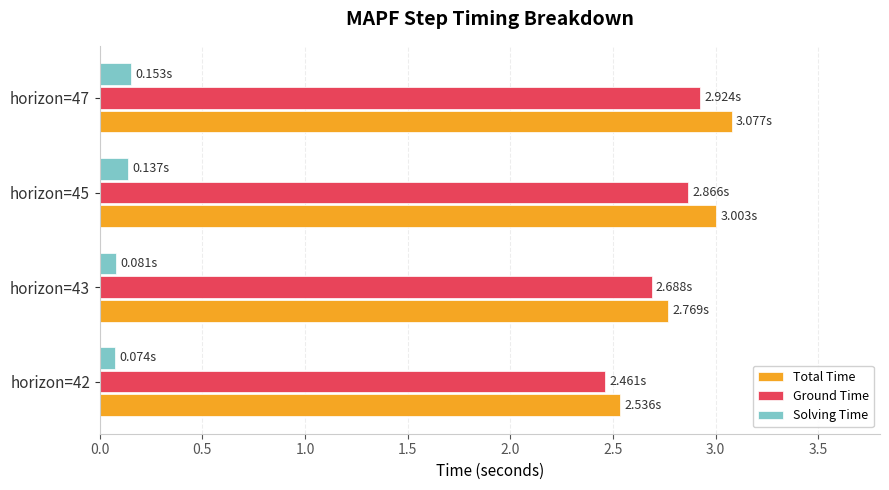

What is the difference between the highest and lowest values at horizon=45?

2.9